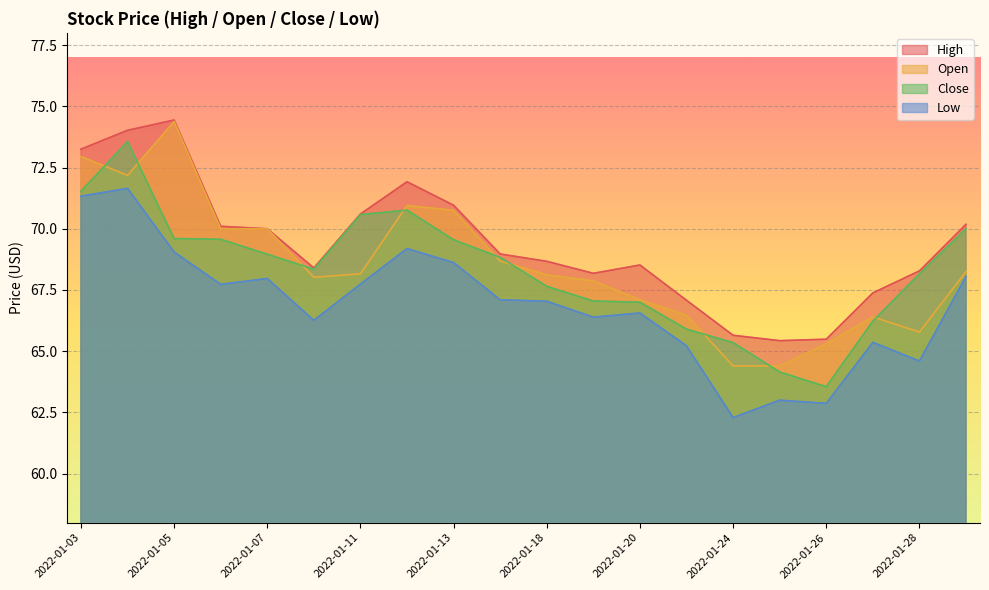

How many data points does each series have?

20